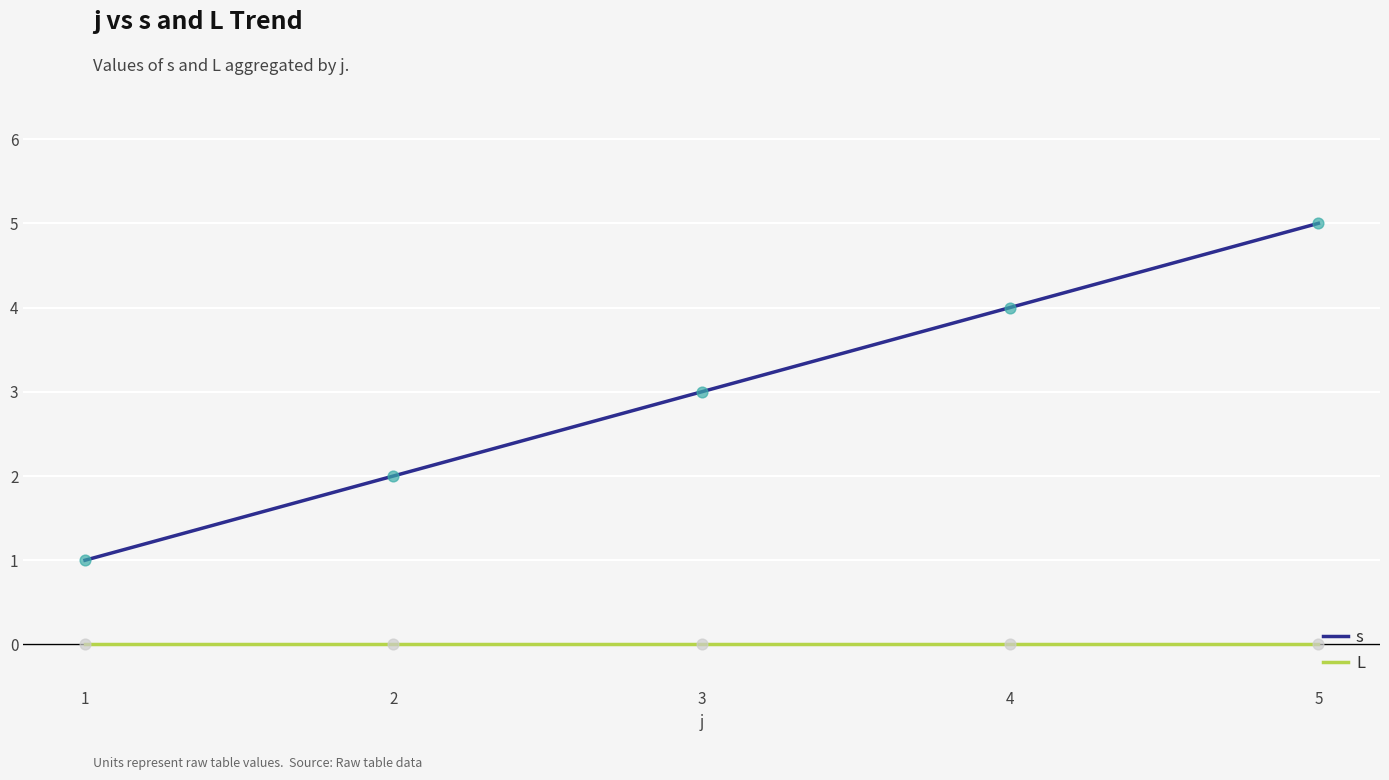

At which category is the sum across all series the highest?

5